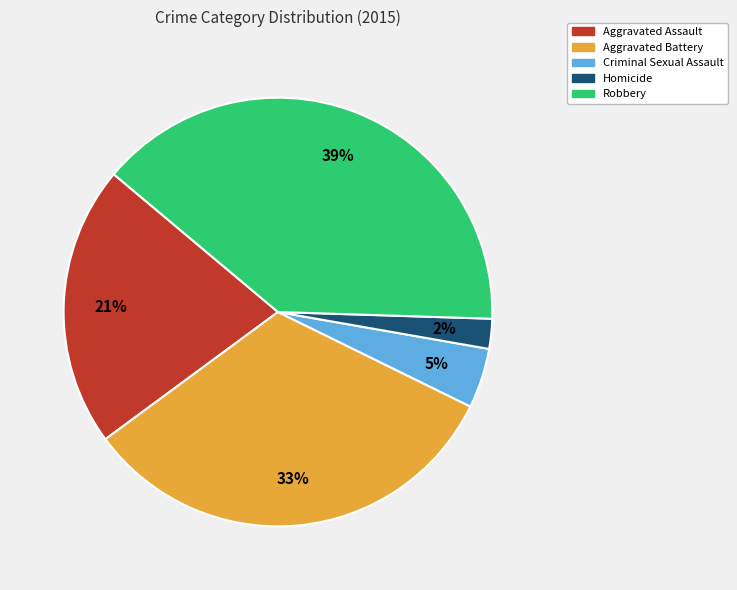

How many slices are in this pie chart?

5